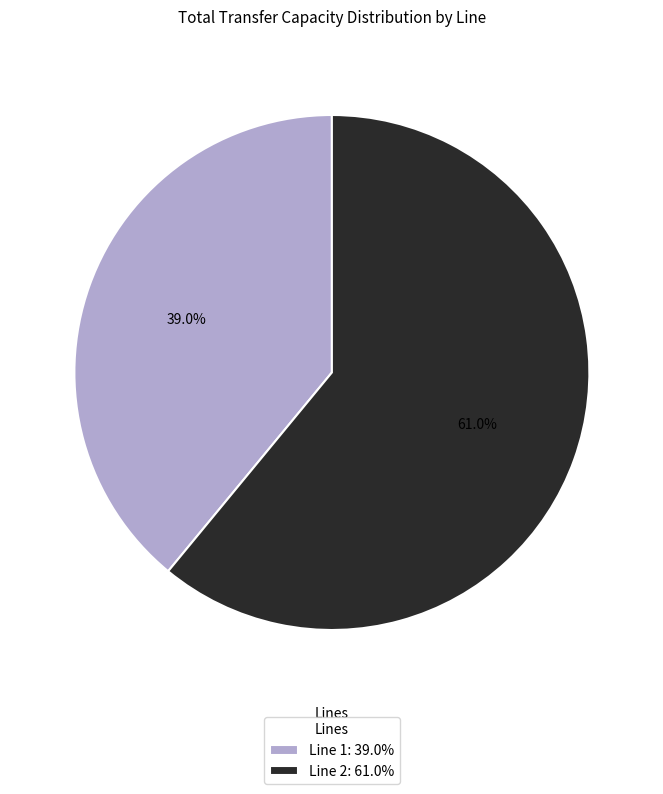

What is the majority slice?

Line 2: 61.0%